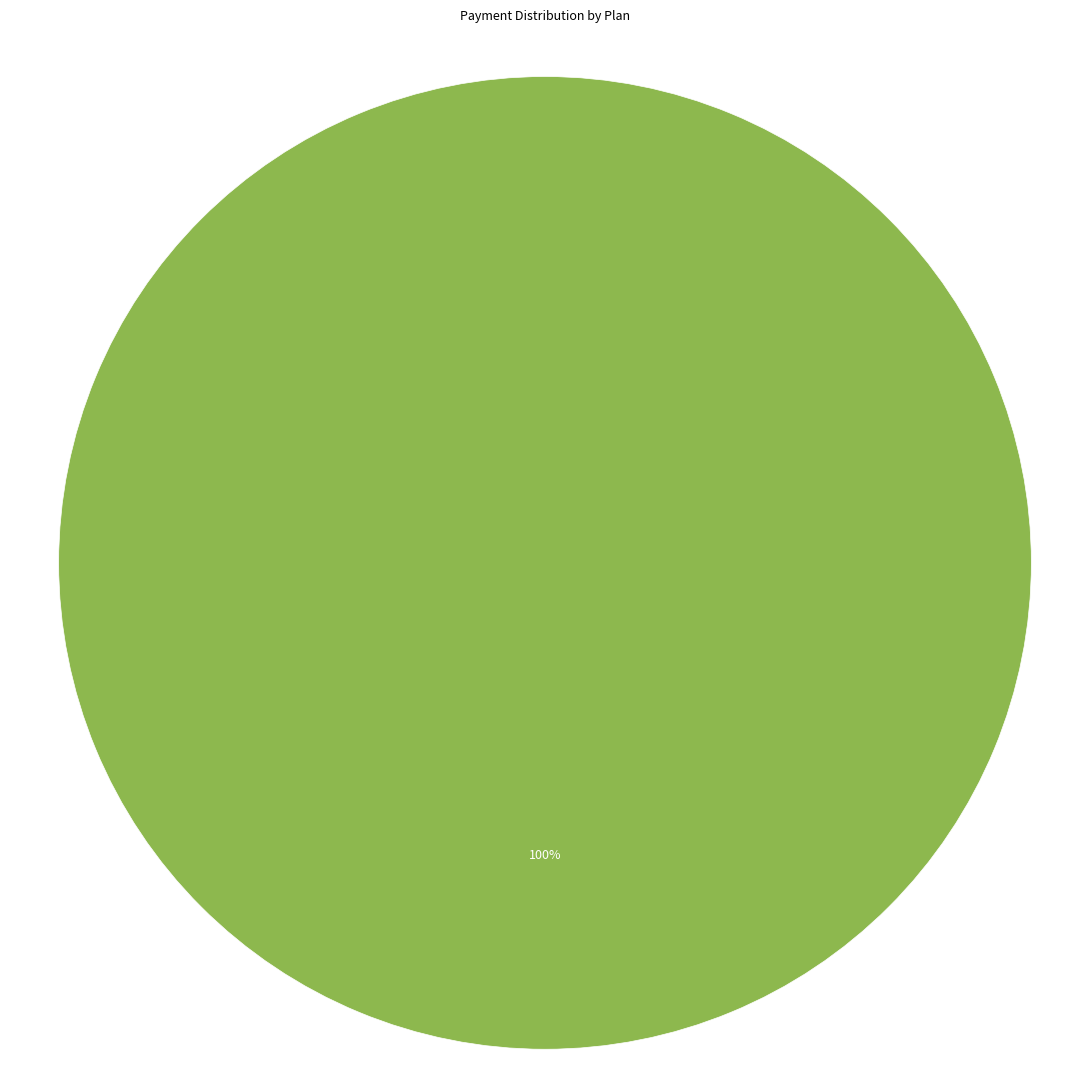

Count the number of slices in the pie.

1